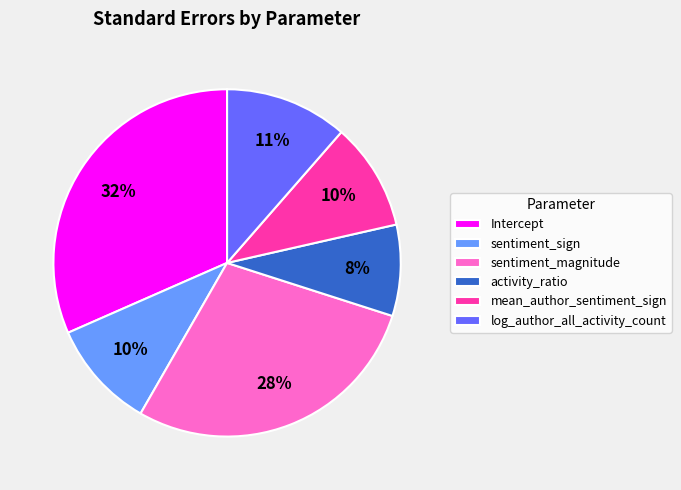

Count the number of slices in the pie.

6